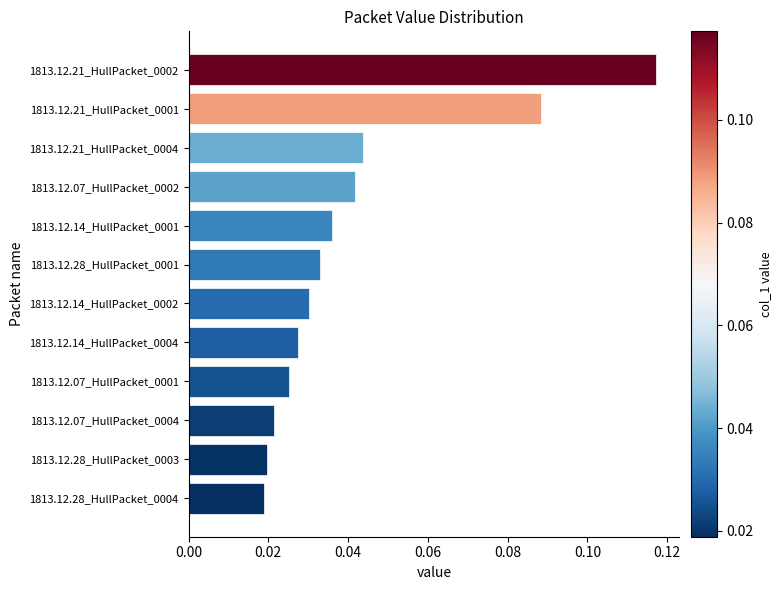

Are the bars horizontal?

Yes